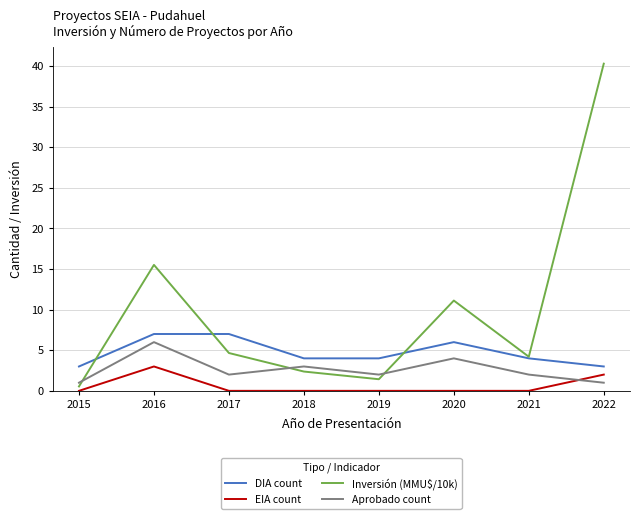

True or false: EIA count and Aprobado count intersect in this chart.

True